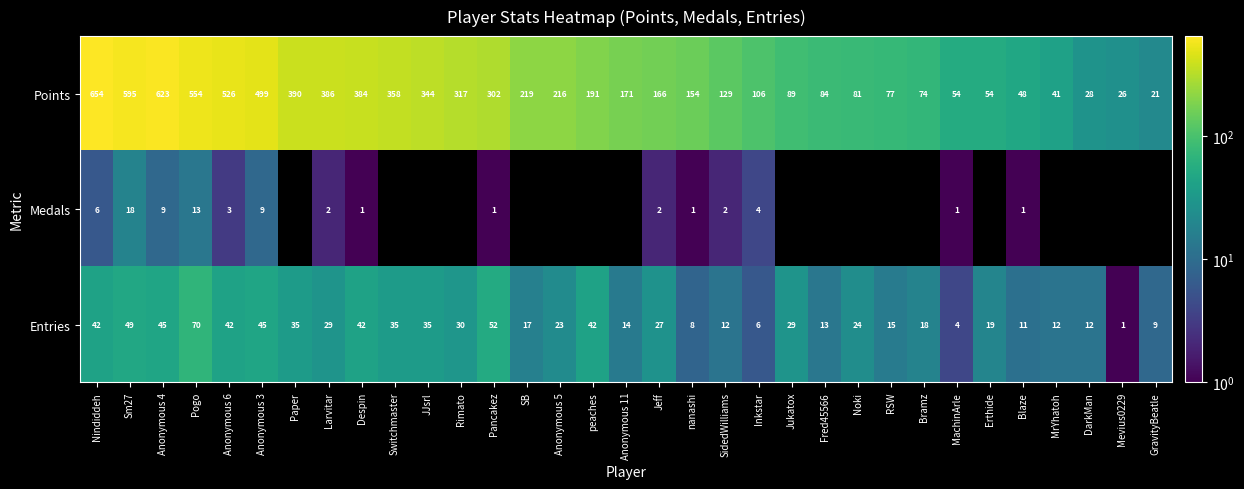

What is the difference between the Entries values at peaches and Pogo?

28